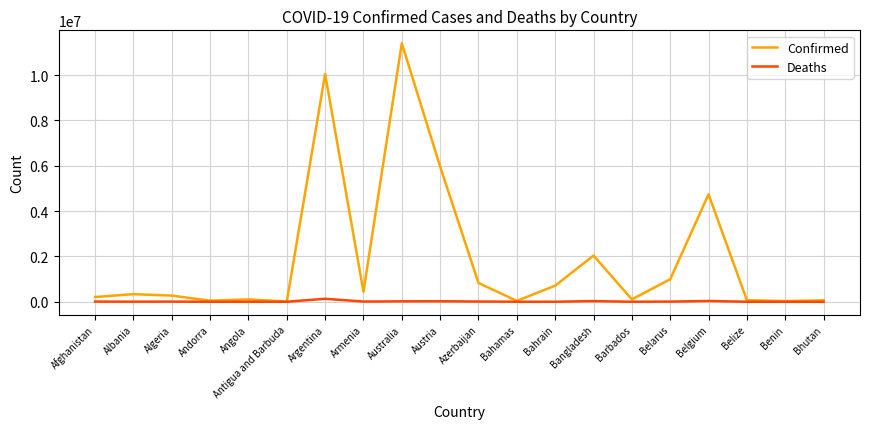

Between Argentina and Barbados, which series saw the biggest shift?

Confirmed